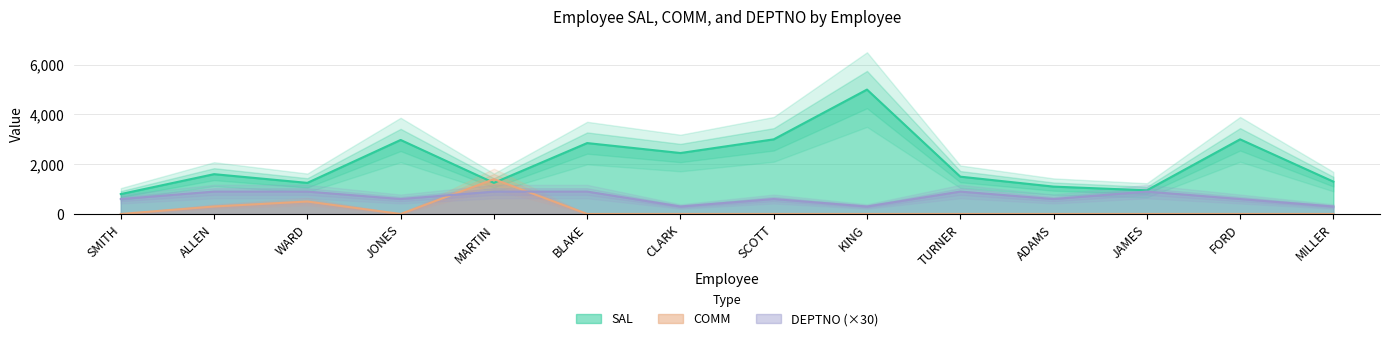

What is the spread (max minus min) of values at MILLER?

1300